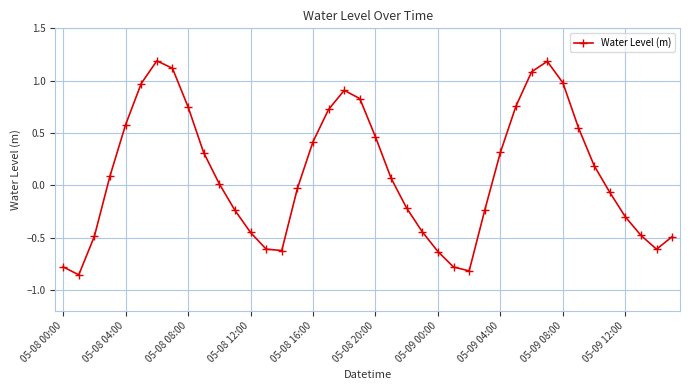

Does the chart have visible grid lines?

Yes